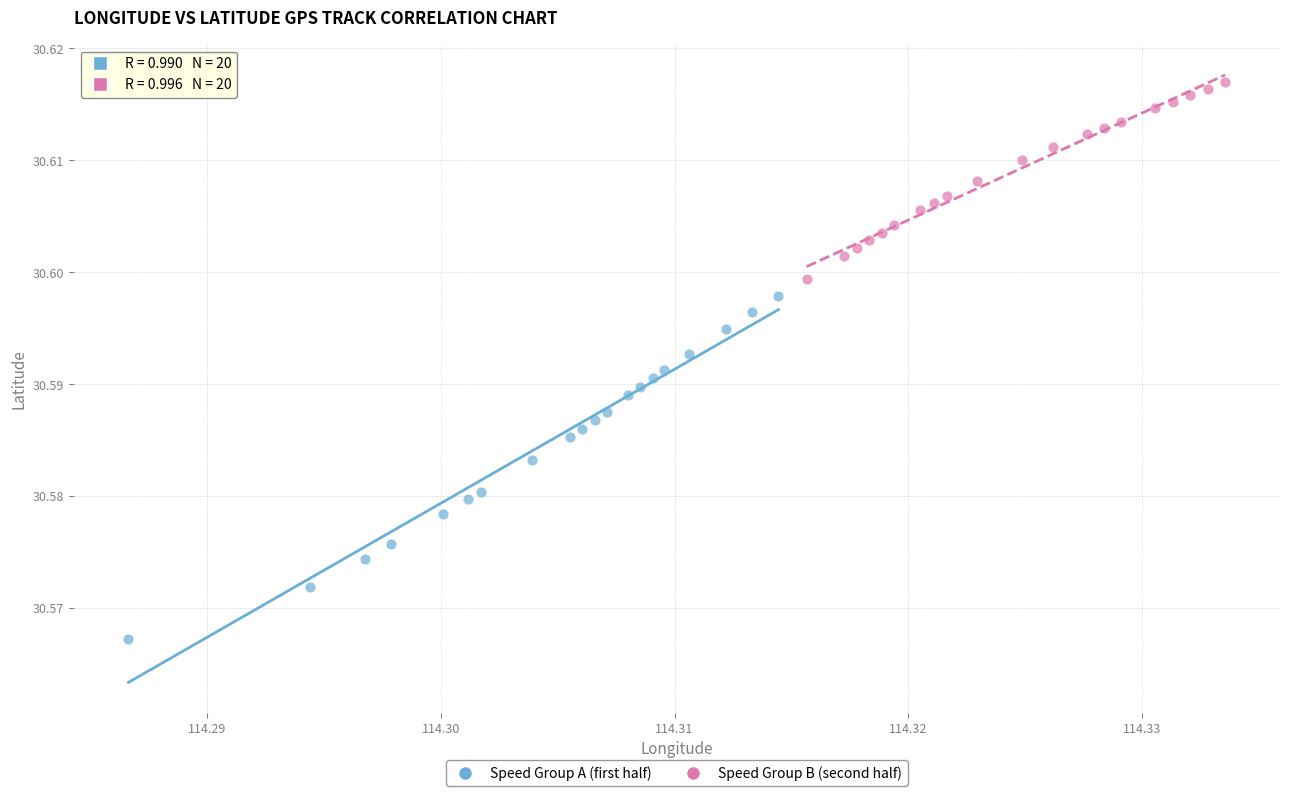

Which series reaches the maximum Y coordinate?

Speed Group B (second half)